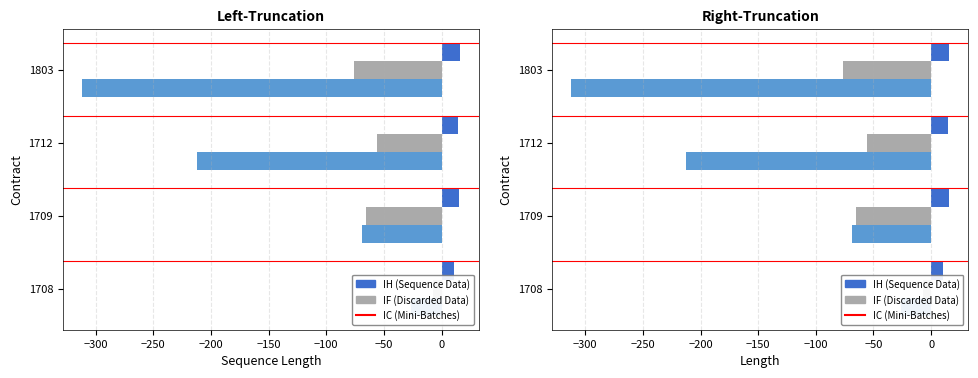

Are the bars horizontal?

Yes